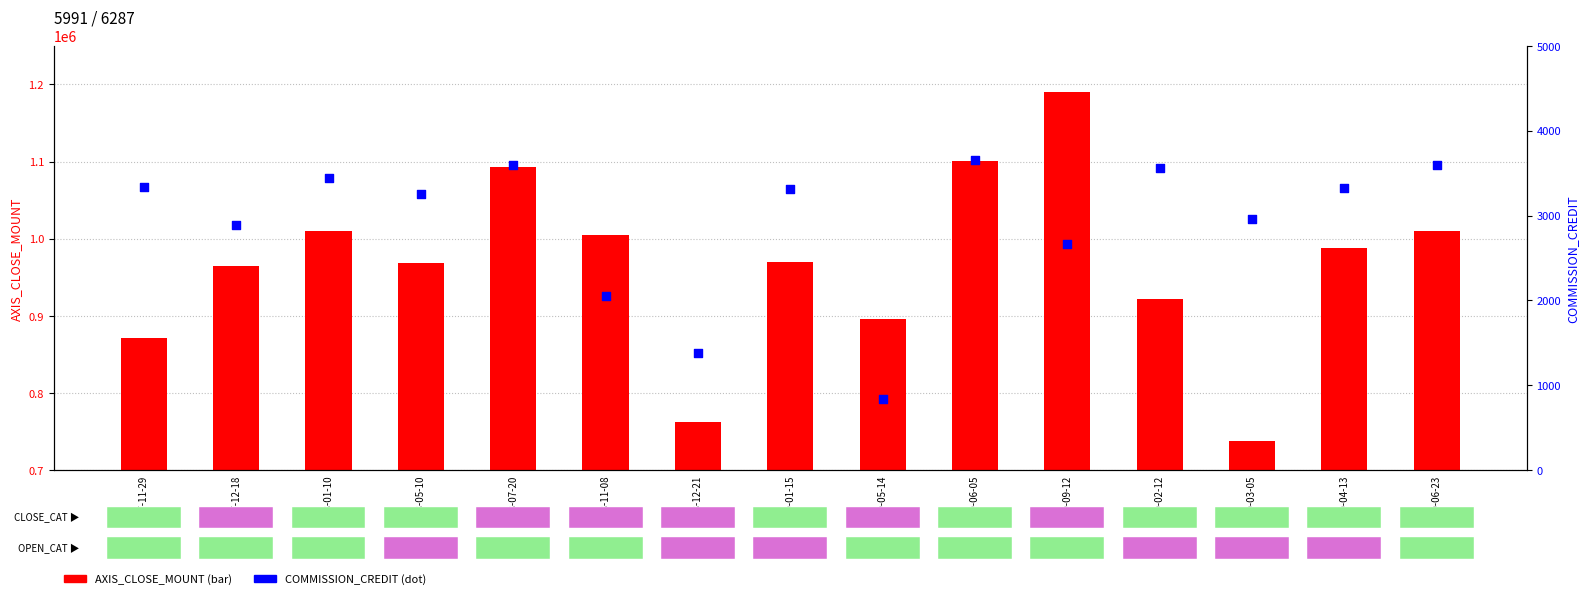

Which series has the largest Y range (max minus min)?

AXIS_CLOSE_MOUNT